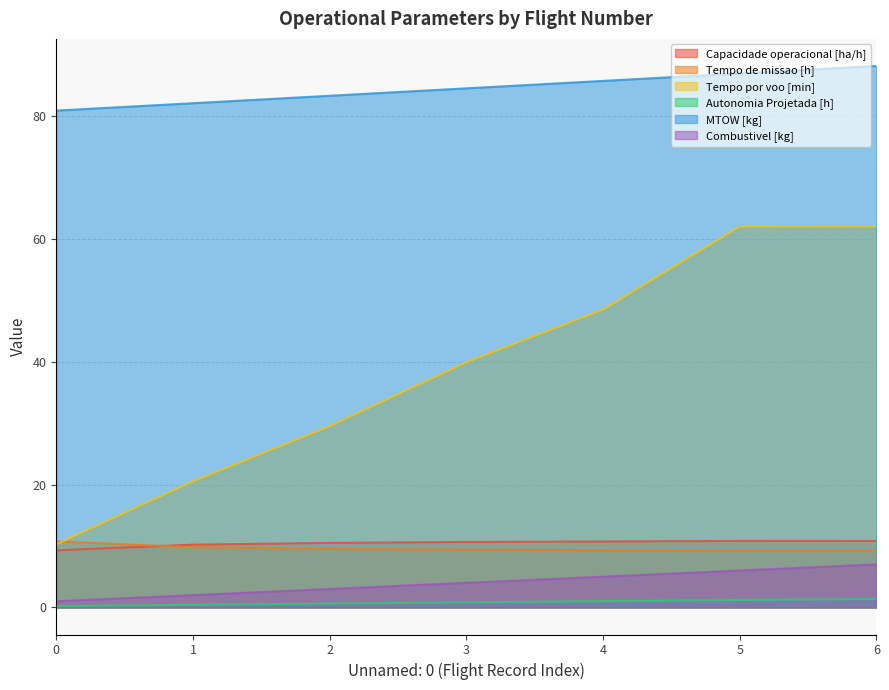

Which series changed the most between 0 and 3?

Tempo por voo [min]